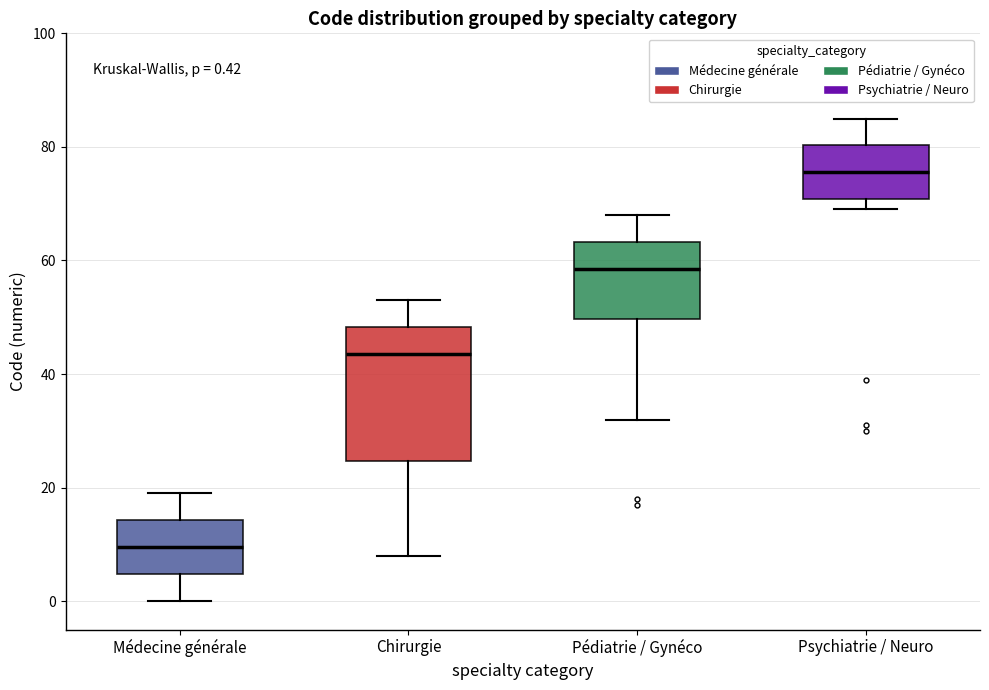

Which box is the tallest, from its lower edge to its upper edge?

Chirurgie